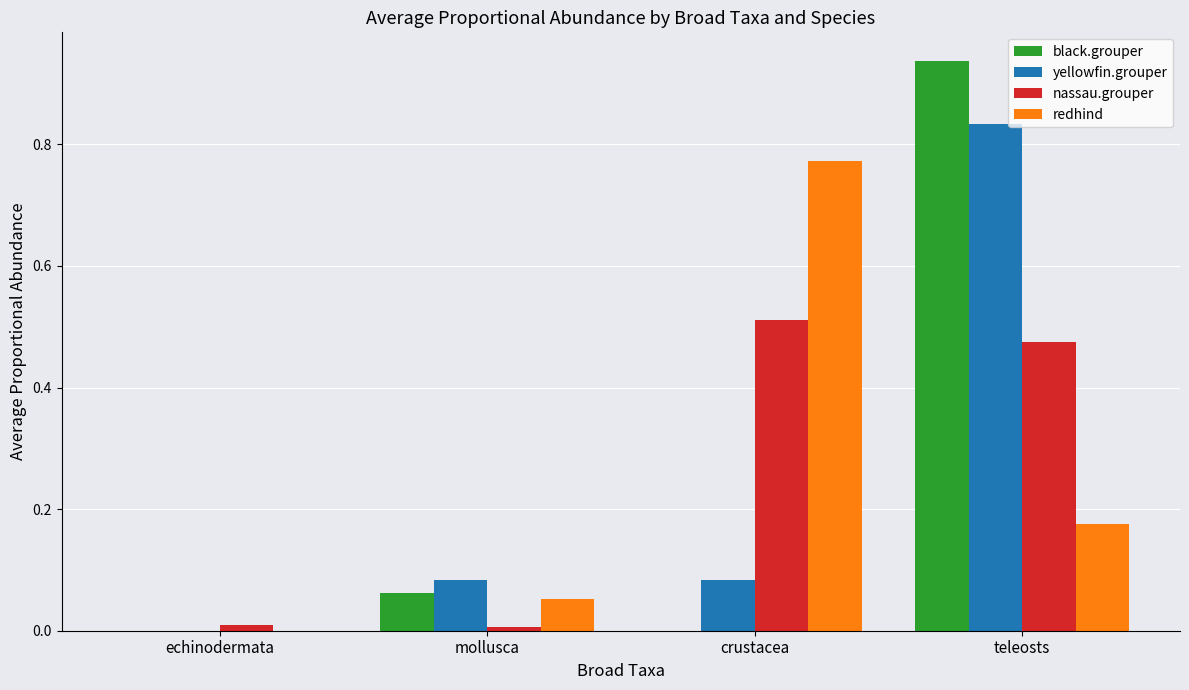

The black.grouper series shows 0.0 at mollusca. True or false?

False